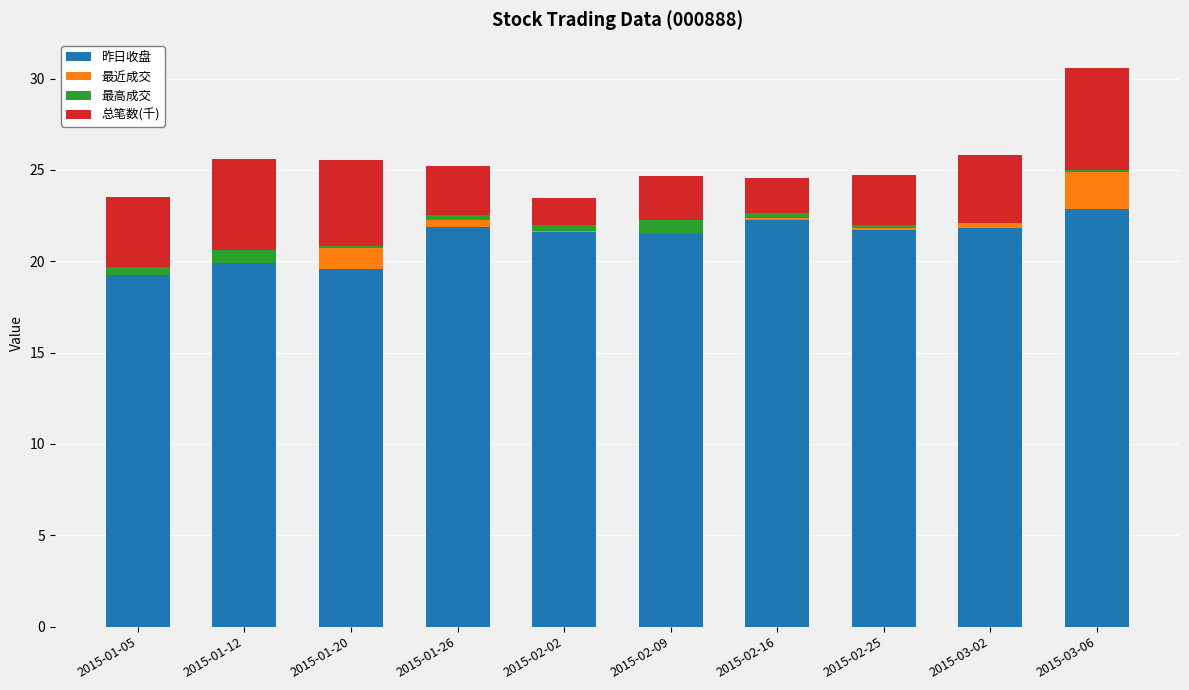

Is it true that 昨日收盘 equals 35.1 at 2015-01-20?

False